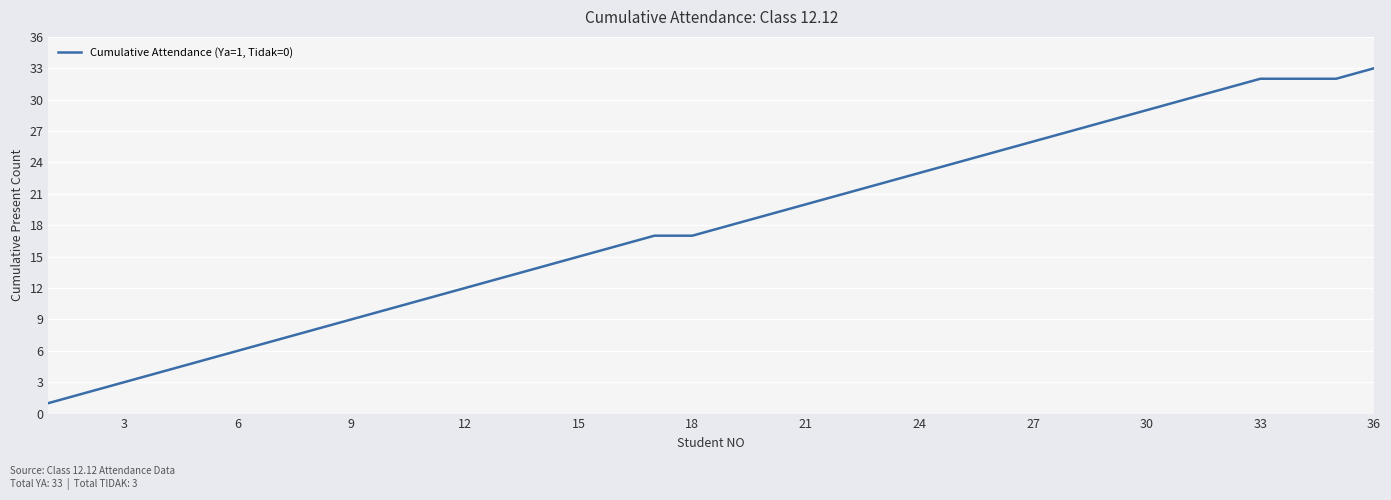

What is the difference between the maximum and minimum values?

32